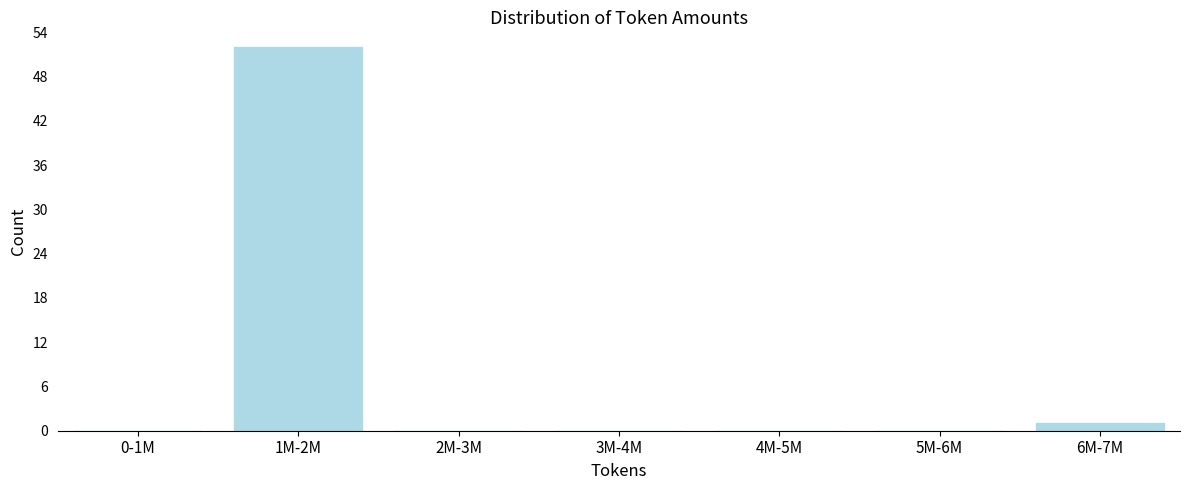

Reading left to right, list all the values displayed in this chart.

0-1M=0	1M-2M=52	2M-3M=0	3M-4M=0	4M-5M=0	5M-6M=0	6M-7M=1